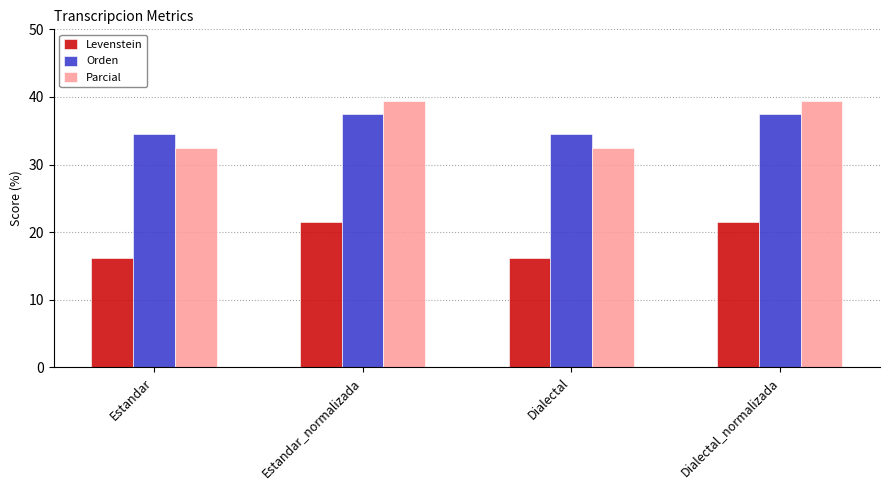

What is the sum of all Parcial values?

143.7